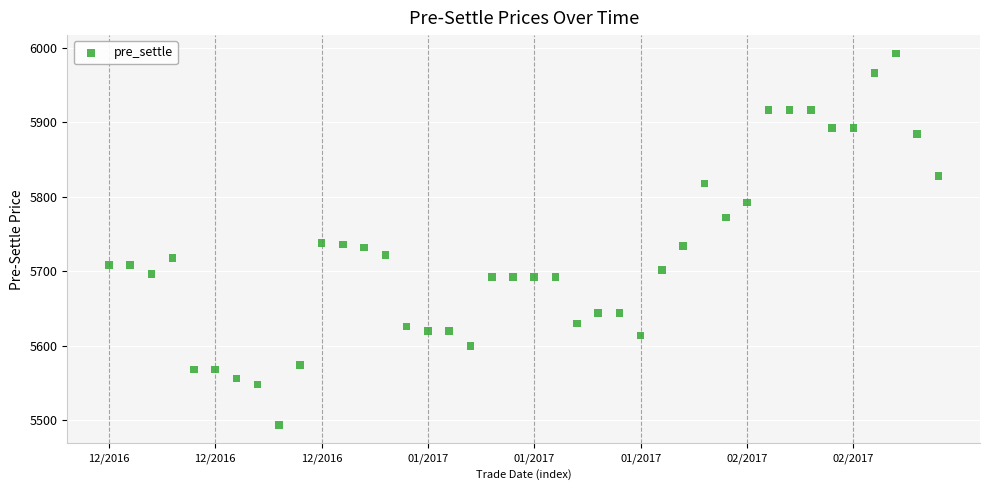

What is the range of Y values (max minus min)?

498